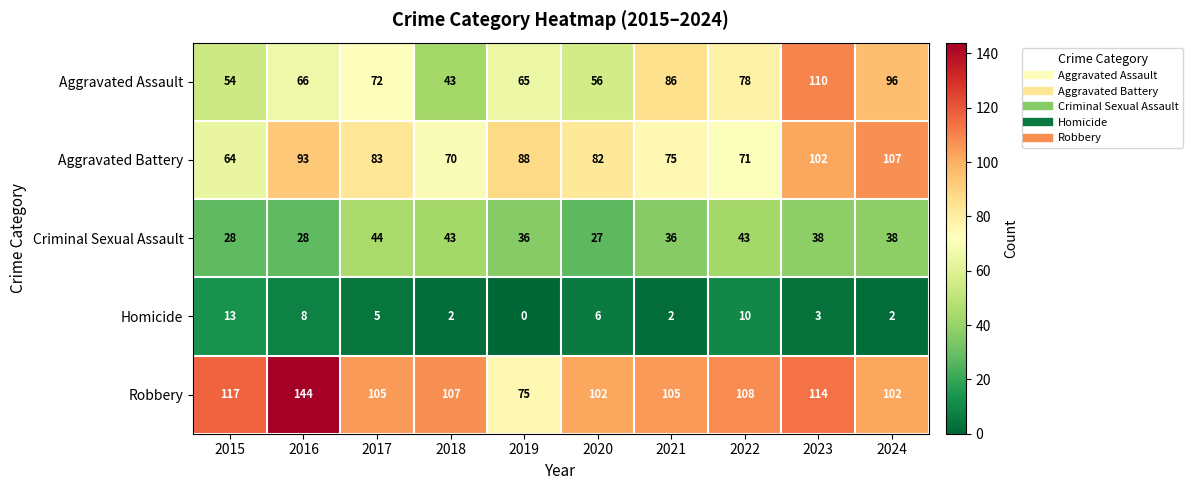

Which series has the largest total across all categories?

Robbery